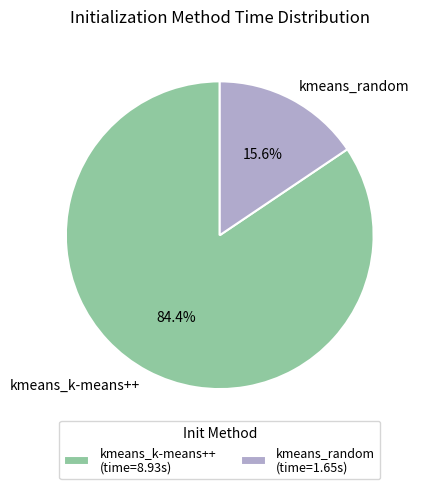

How many segments does this pie chart have?

2